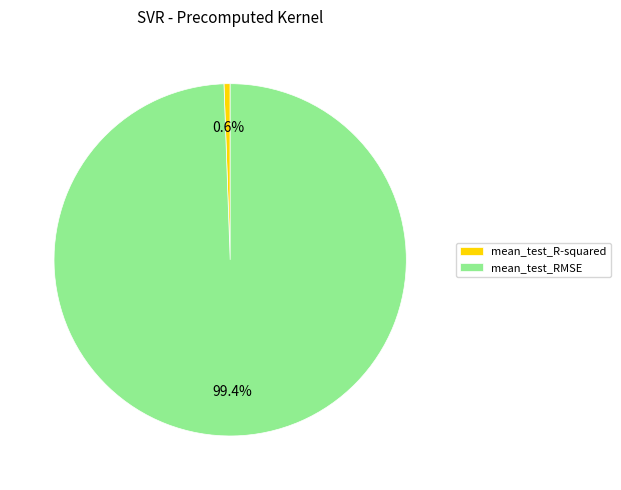

True or false: mean_test_RMSE accounts for 89% of the total.

False